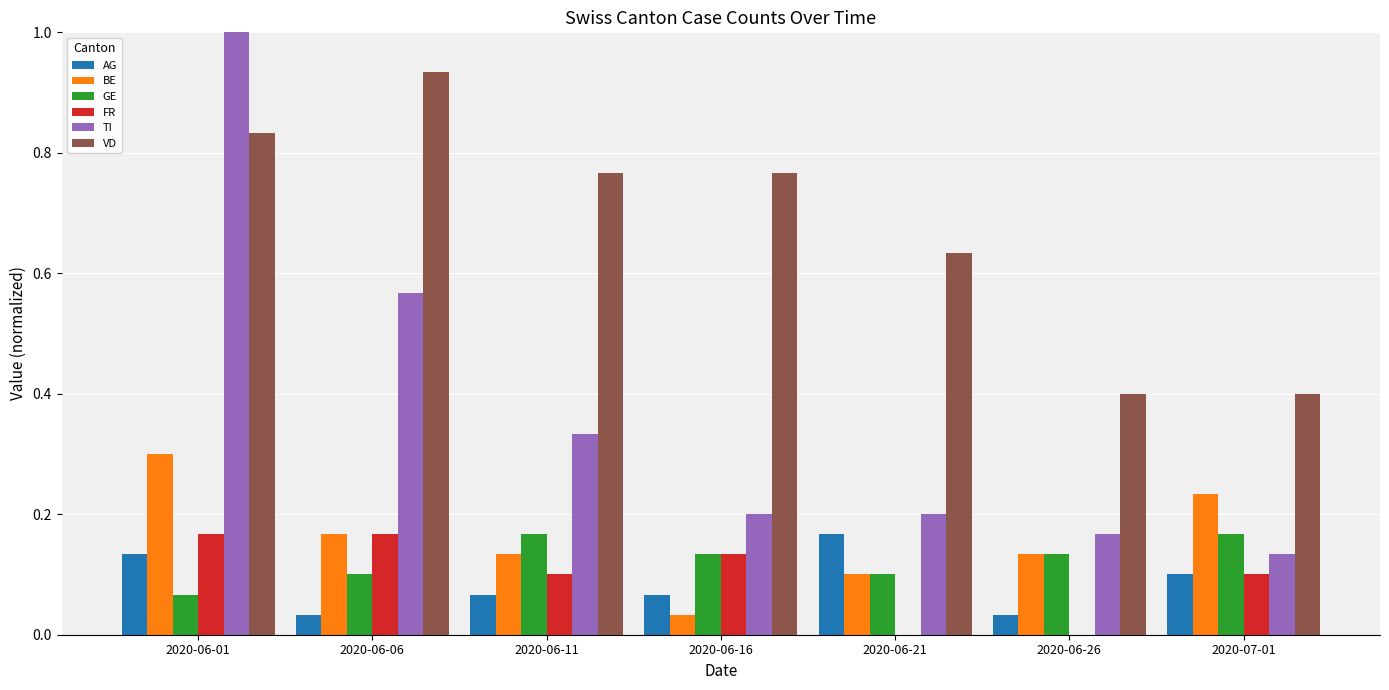

Between 2020-06-21 and 2020-07-01, which series saw the biggest shift?

VD